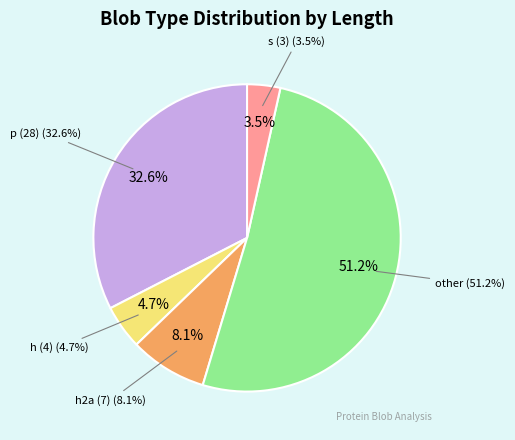

Is there a majority slice in this chart?

Yes